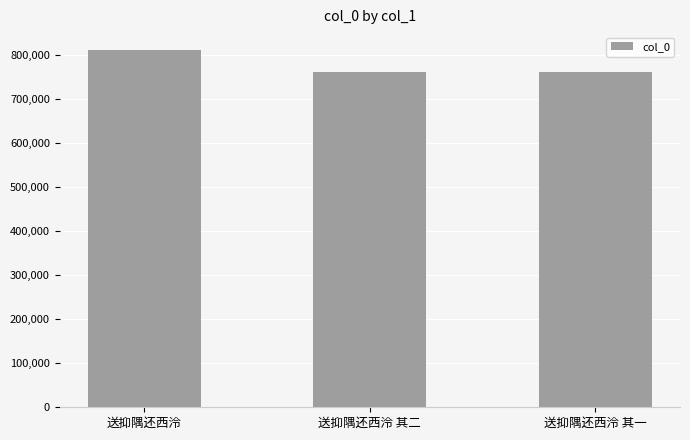

What is the smallest value displayed?

762348